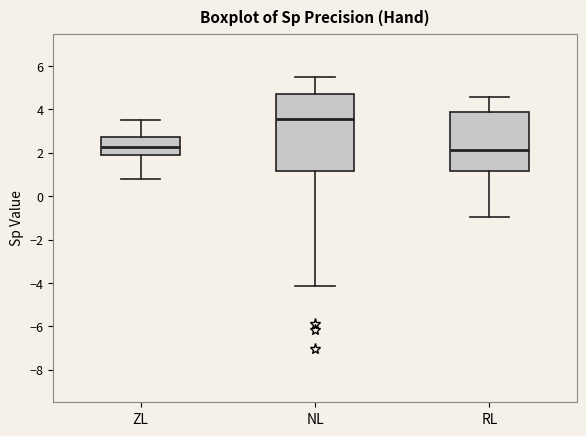

Reading left to right, read every box against the y-axis: the position of its median line, the range the box covers, and the ends of its whiskers. The values are not printed on the chart, so give them approximately, as read against the axis.

ZL: median 2.2, box 1.8 to 2.8, whiskers 0.8 to 3.4
NL: median 3.6, box 1.2 to 4.8, whiskers -4.2 to 5.4
RL: median 2.2, box 1.2 to 3.8, whiskers -1.0 to 4.6